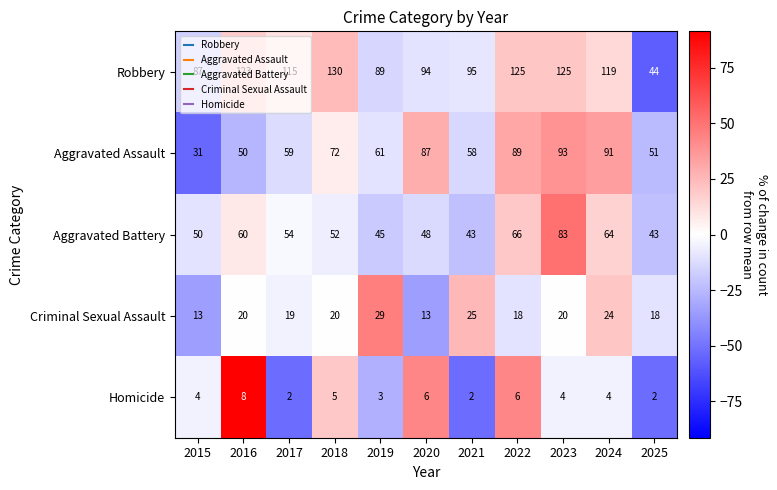

True or false: Robbery has a value of 95 at 2021.

True